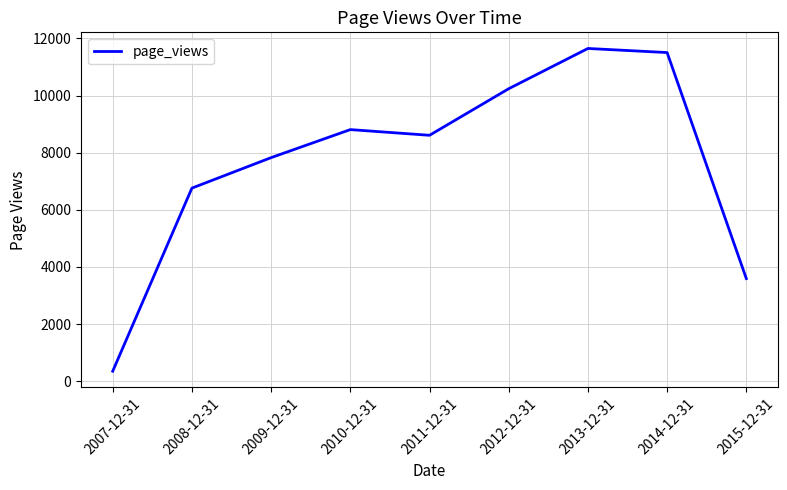

What is the ratio of the value at 2009-12-31 to the value at 2011-12-31?

0.9